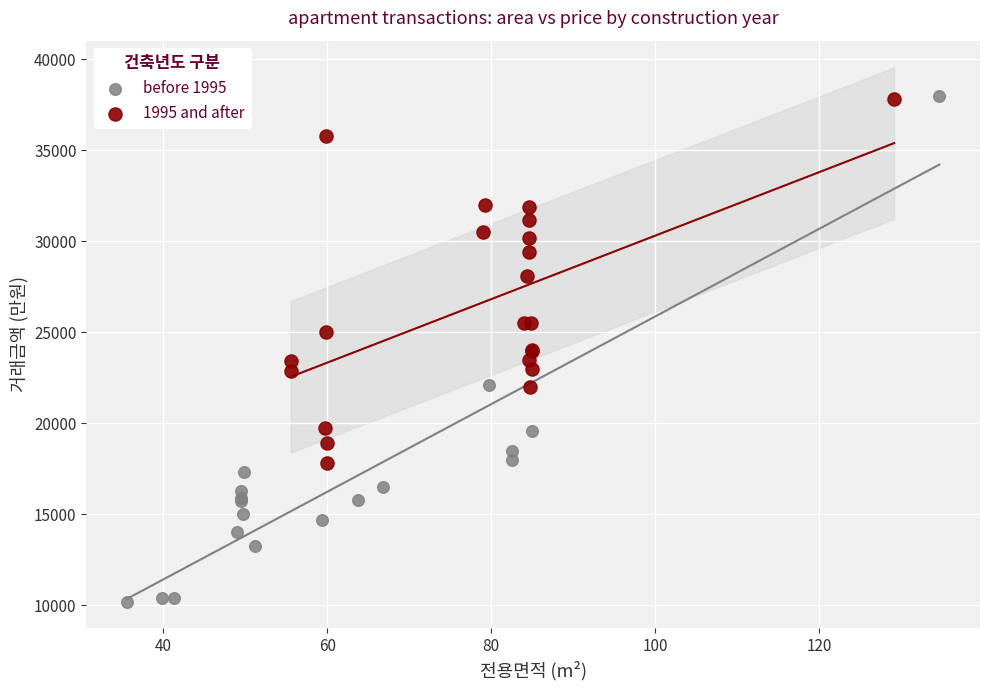

Which series has the largest Y range (max minus min)?

before 1995